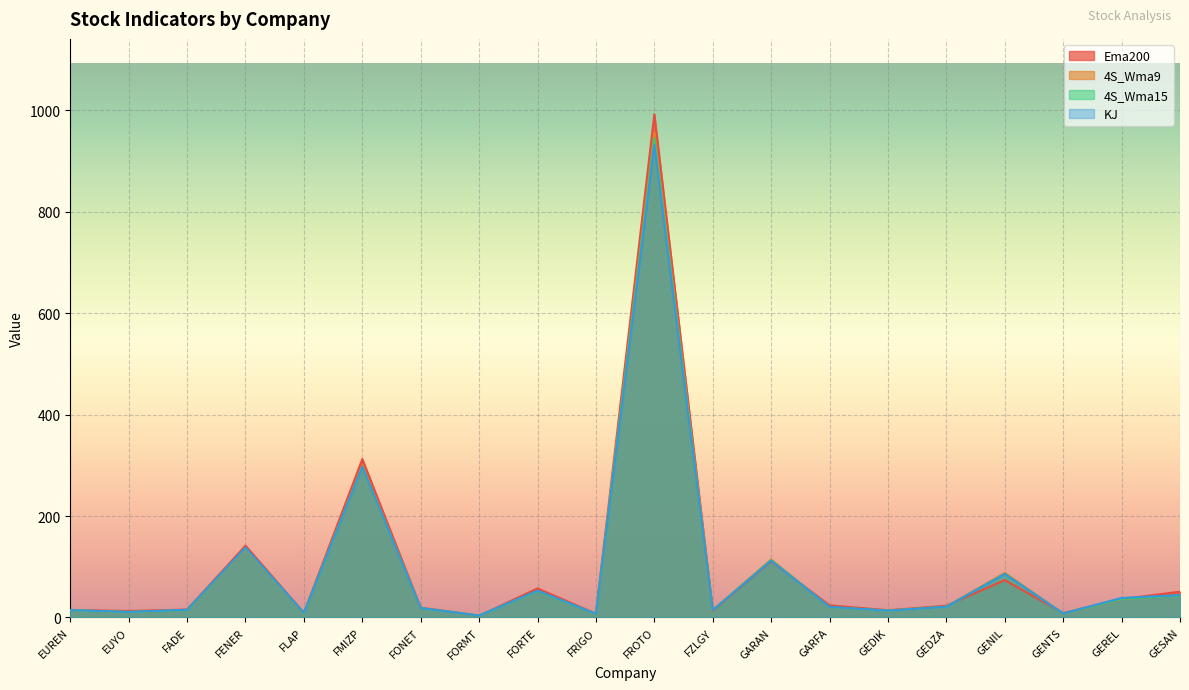

What is the minimum value for 4S_Wma15?

3.8